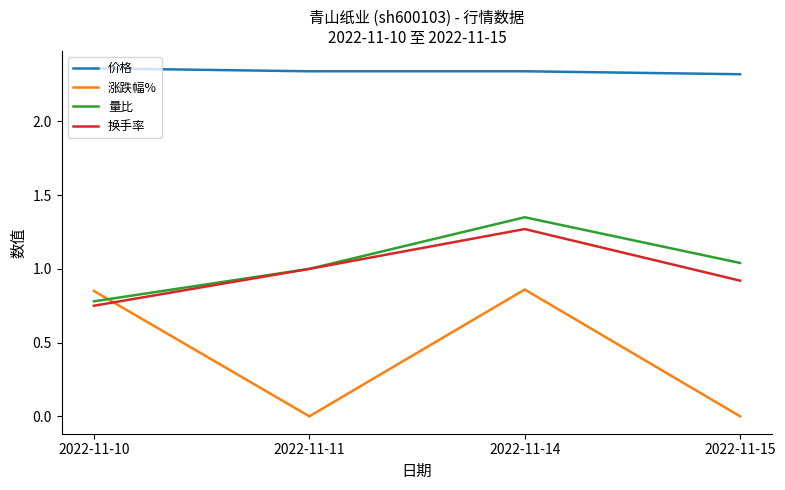

Between 2022-11-10 and 2022-11-14, which series saw the biggest shift?

量比